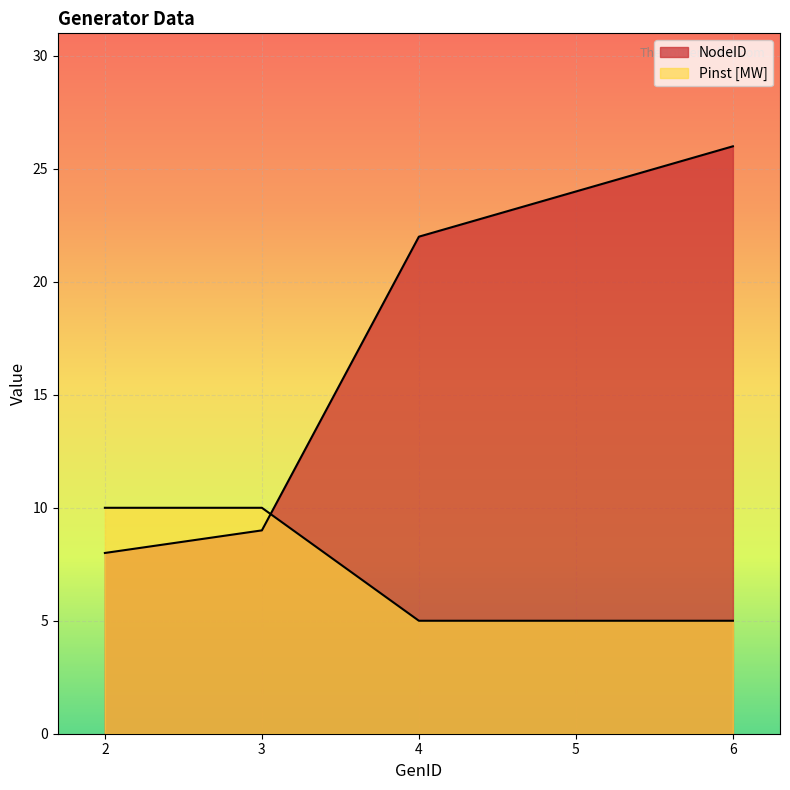

True or false: Pinst [MW] has a value of 8 at 4.

False